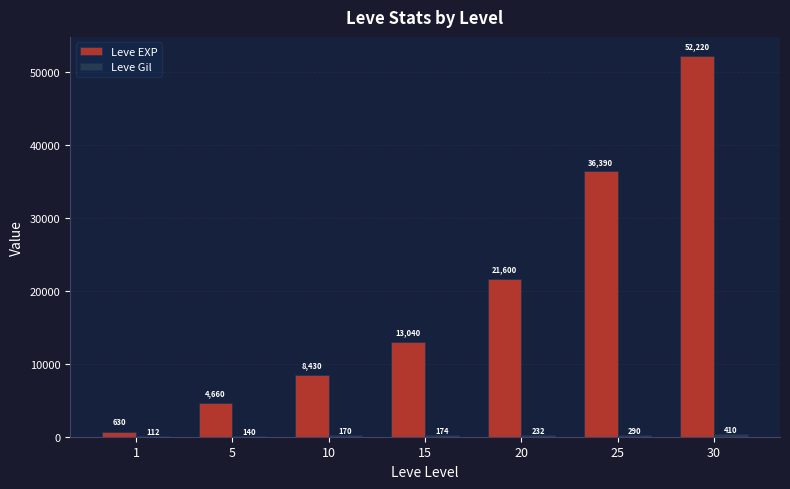

At which category does the chart reach its peak across all series?

30